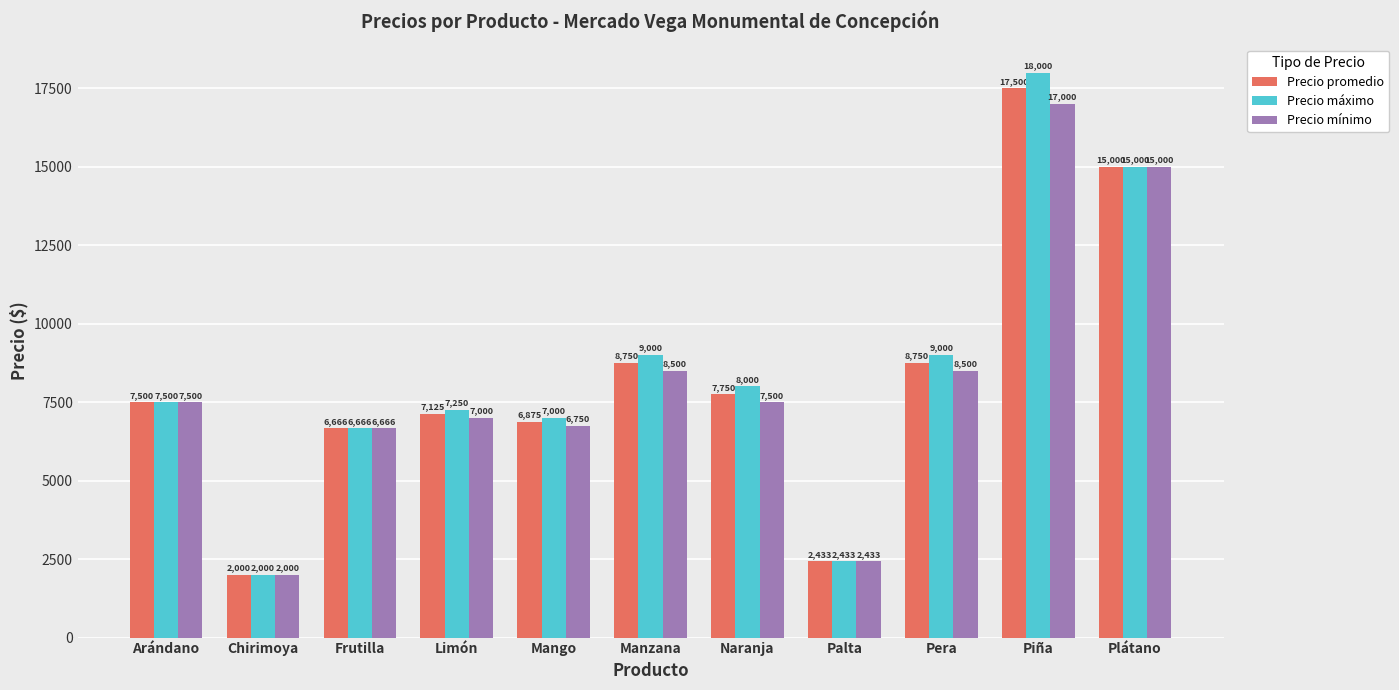

What is the label of the 2nd bar from the right?

Piña